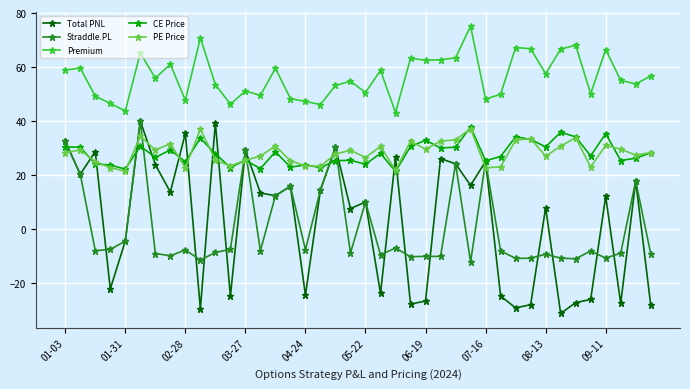

Which series has the largest total across all categories?

Premium